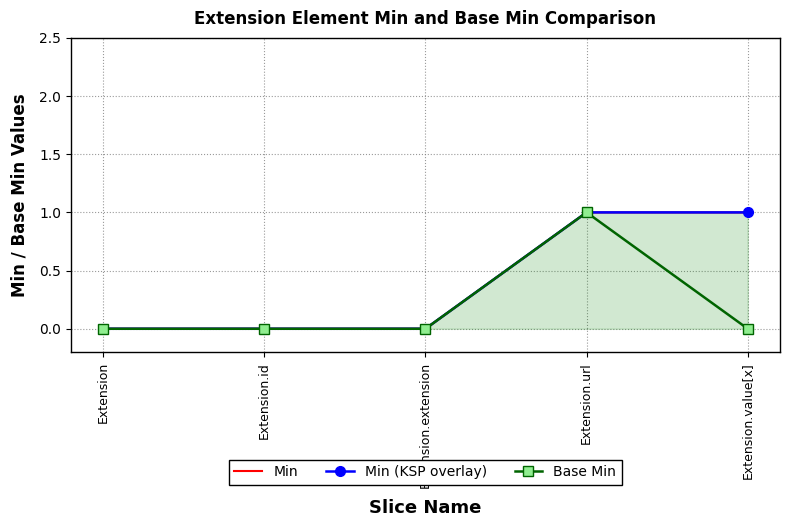

At which category does the chart reach its minimum across all series?

Extension